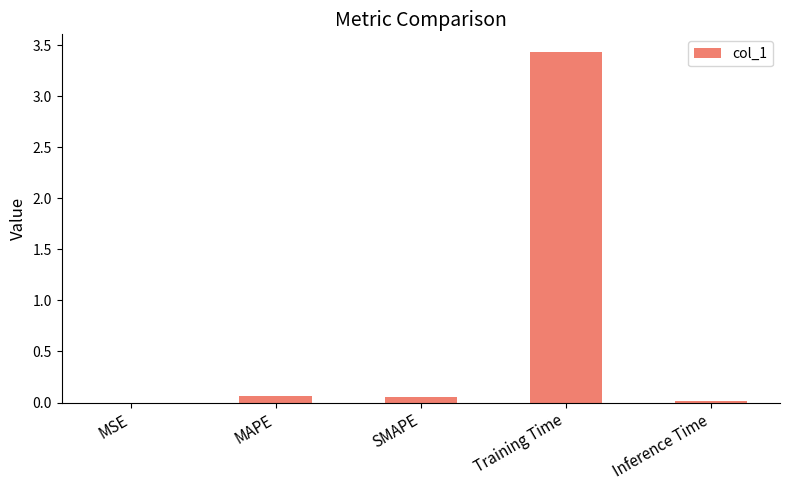

The chart shows a value of 3.4 at Training Time. True or false?

True